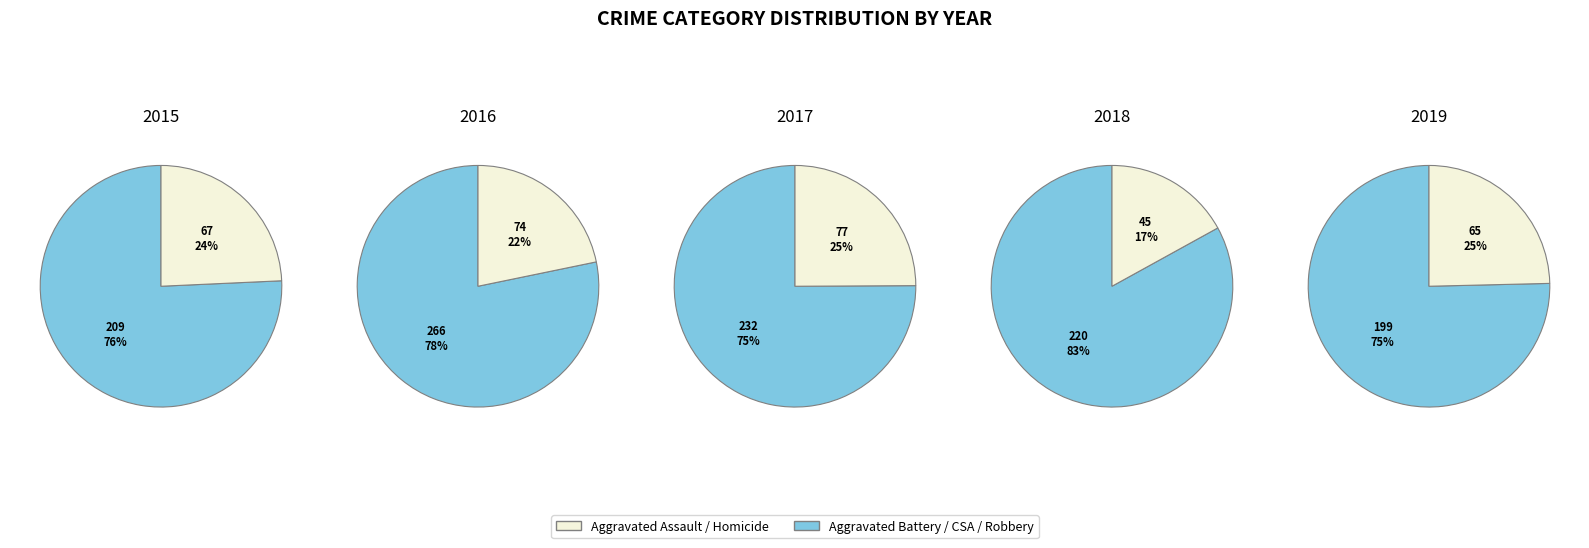

Do Aggravated Battery and Robbery together represent more than half of the pie?

Yes